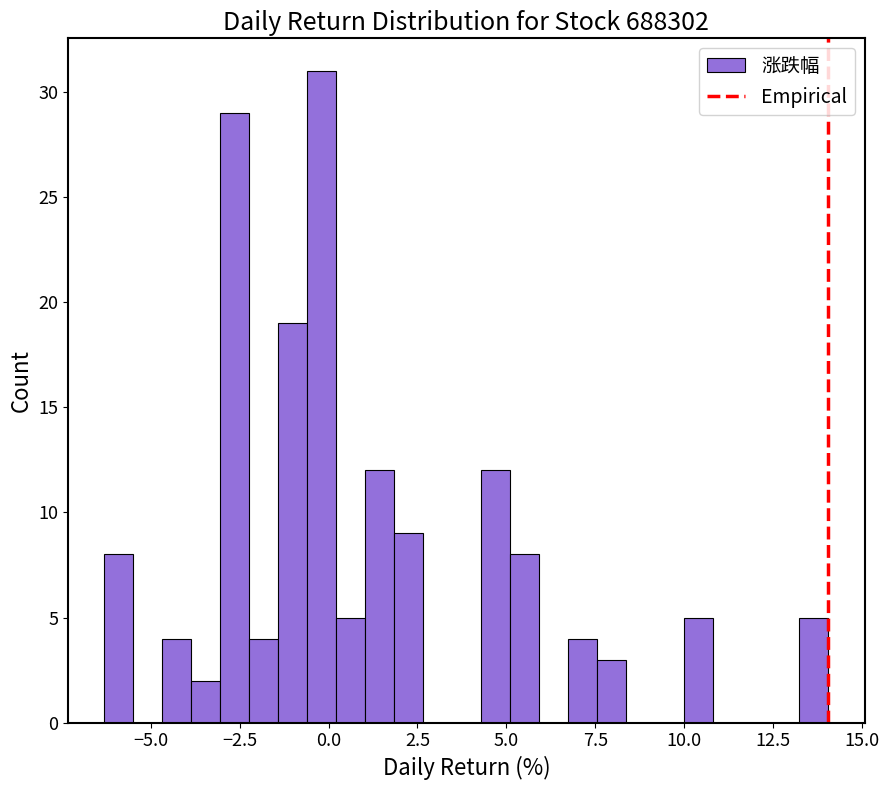

Read against the x-axis, roughly where is the centre of the tallest bar?

0.0